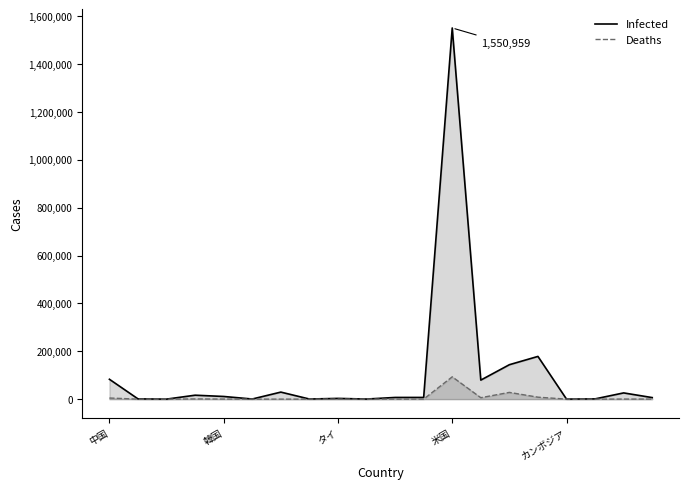

Does the chart have visible grid lines?

No